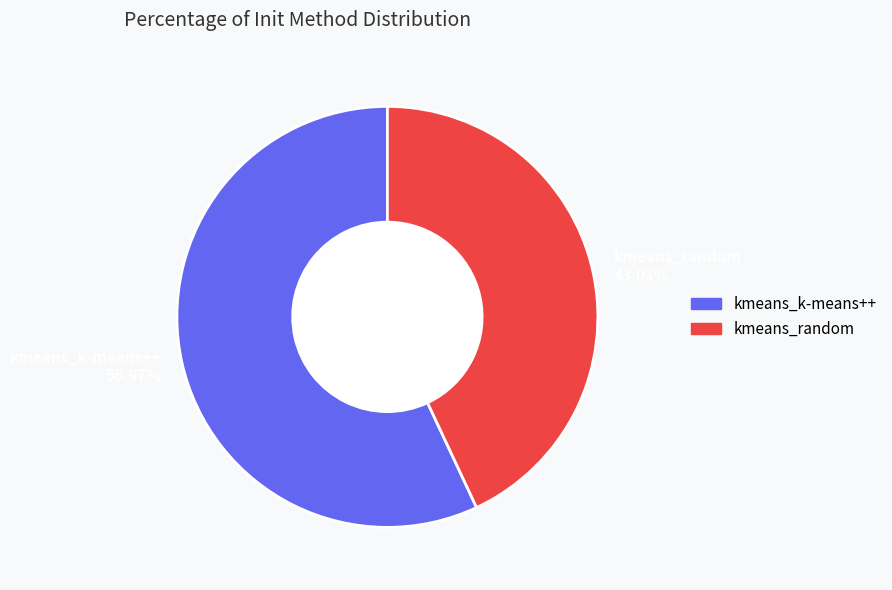

To the nearest percent, what percentage of the pie is kmeans_random?

43%